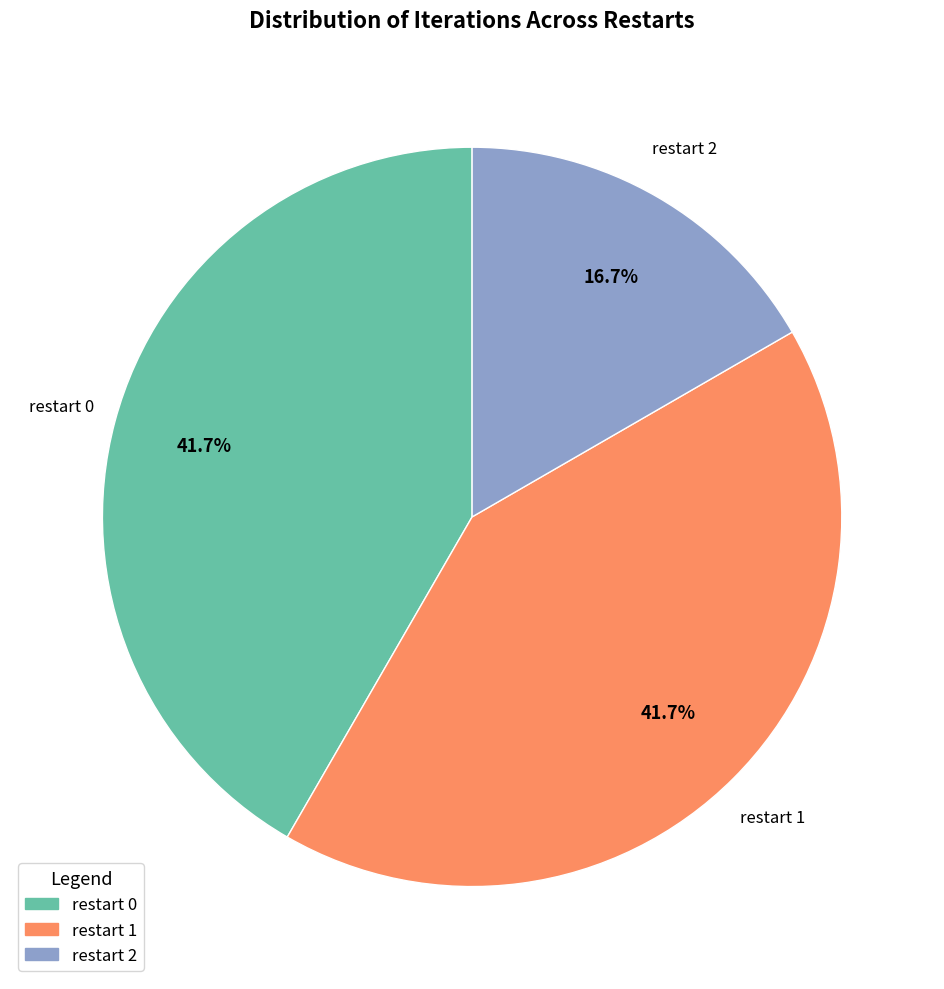

Does any single category account for the majority?

No